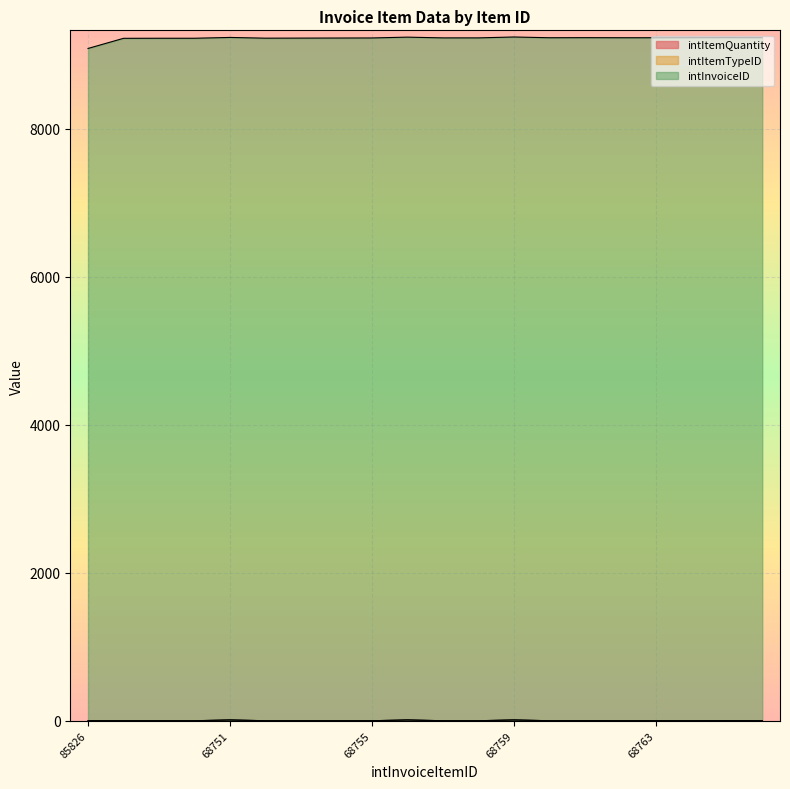

At which category does intInvoiceID reach its first local valley?

68752